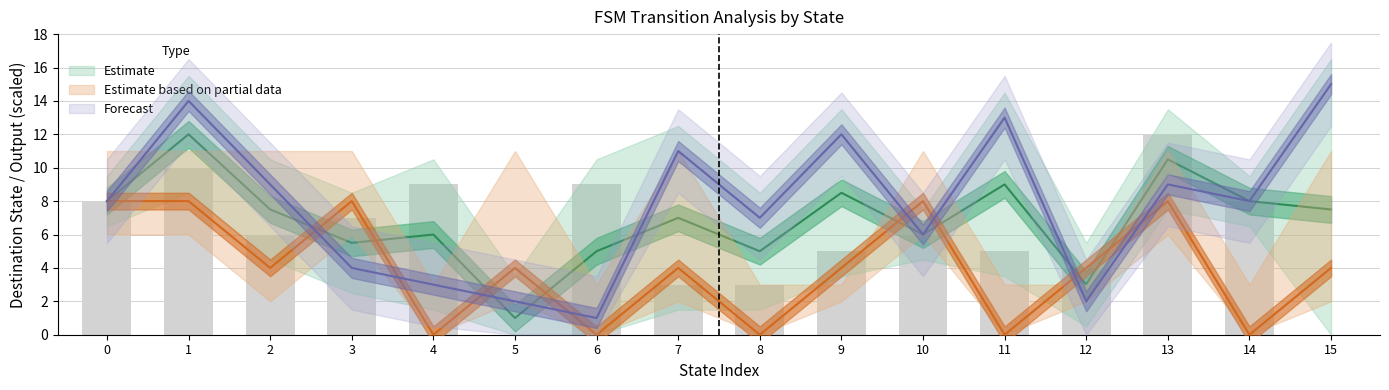

Rank the series at 9 from highest to lowest value.

Forecast (mid), Estimate (mid), dest_a_bars, Estimate based on partial data (mid)